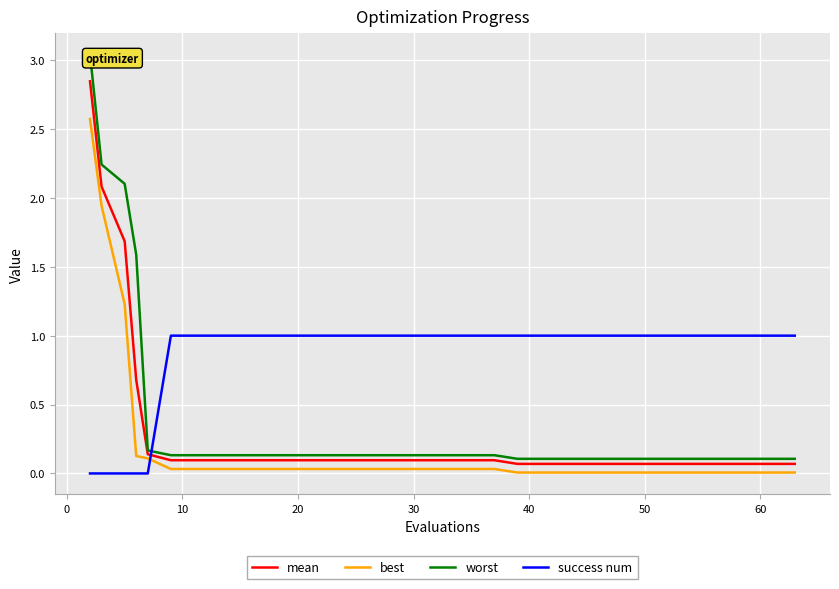

How many series are shown in this chart?

4